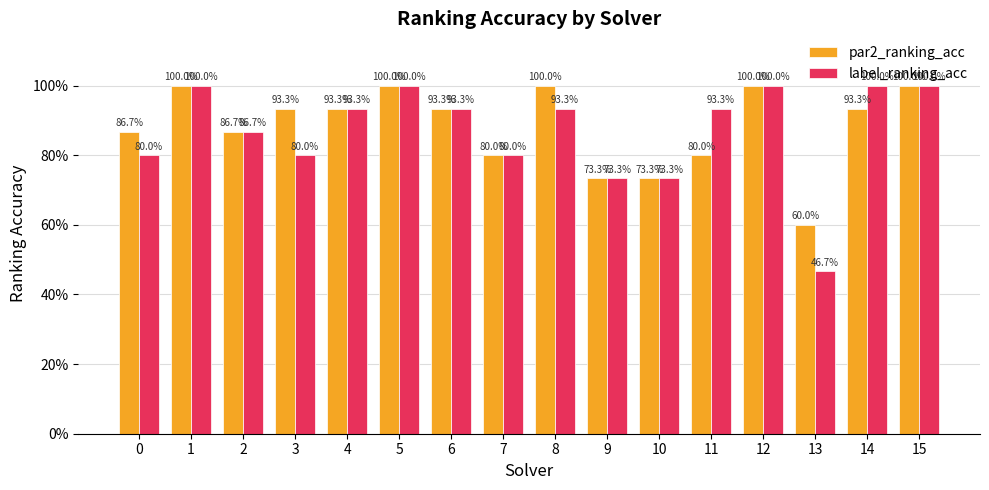

What is the maximum value for label_ranking_acc?

1.0